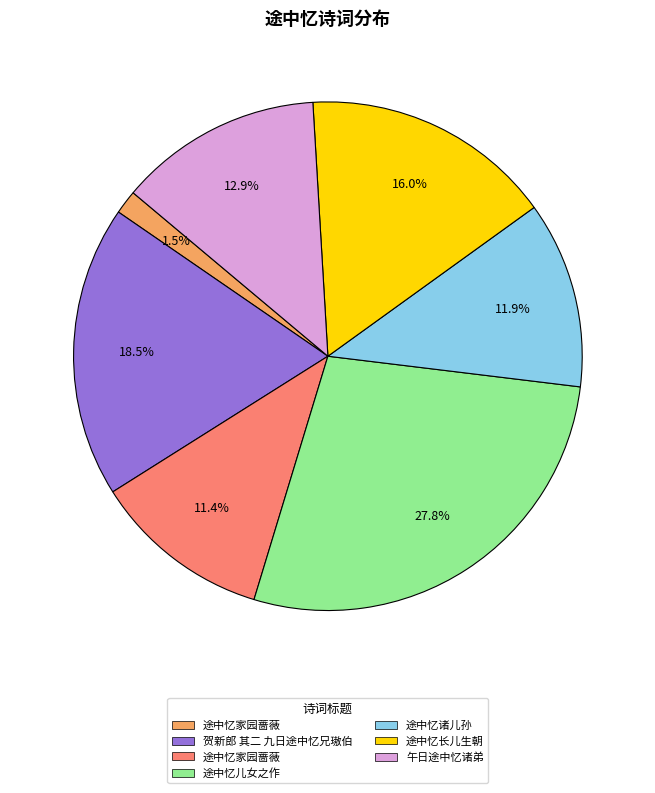

Is there a majority slice in this chart?

No